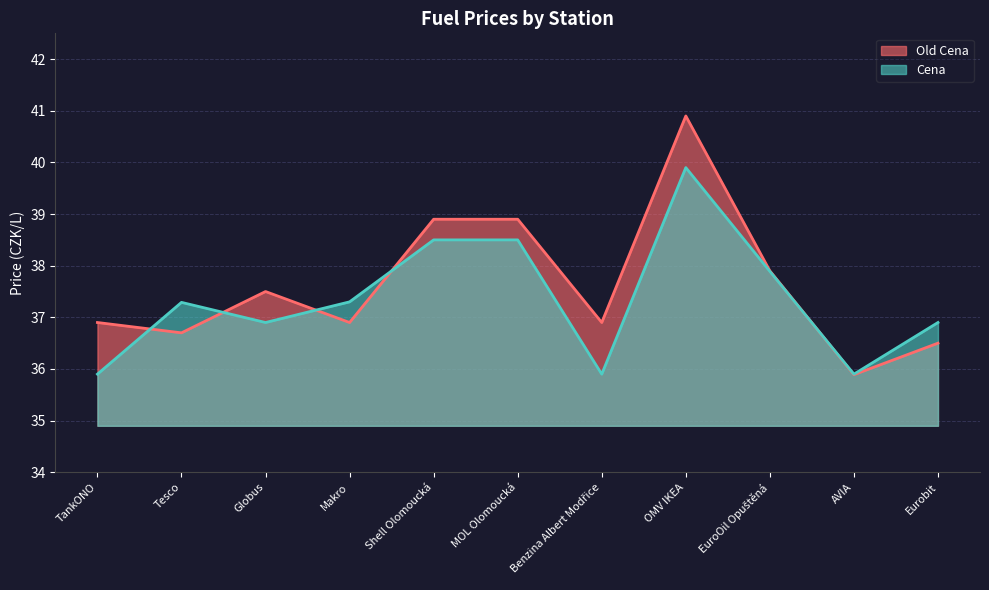

In Old Cena, how many points are lower than both neighbors (excluding endpoints)?

4